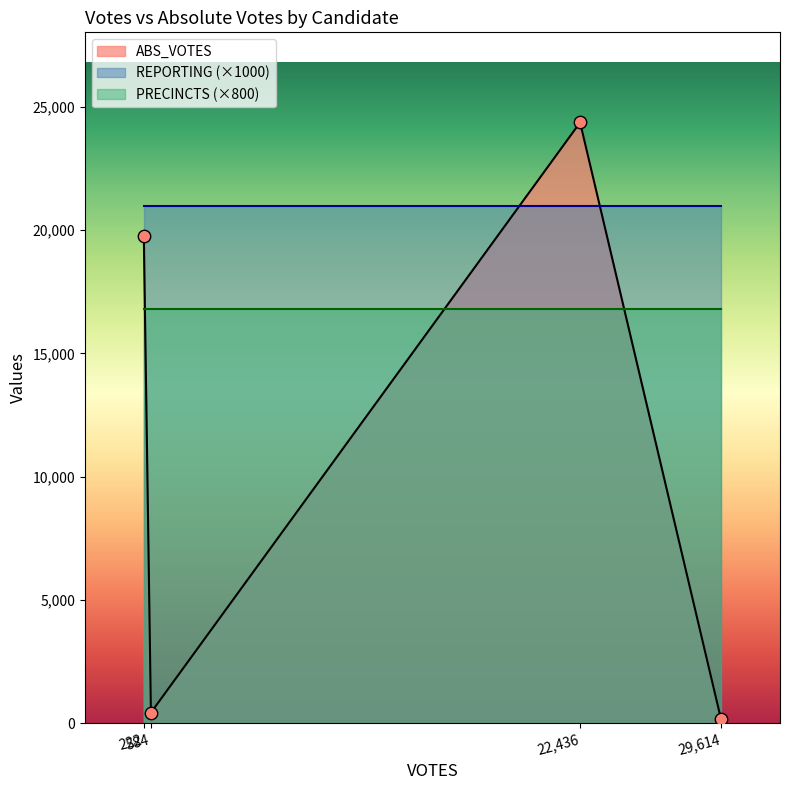

Which series contains the highest Y value?

ABS_VOTES